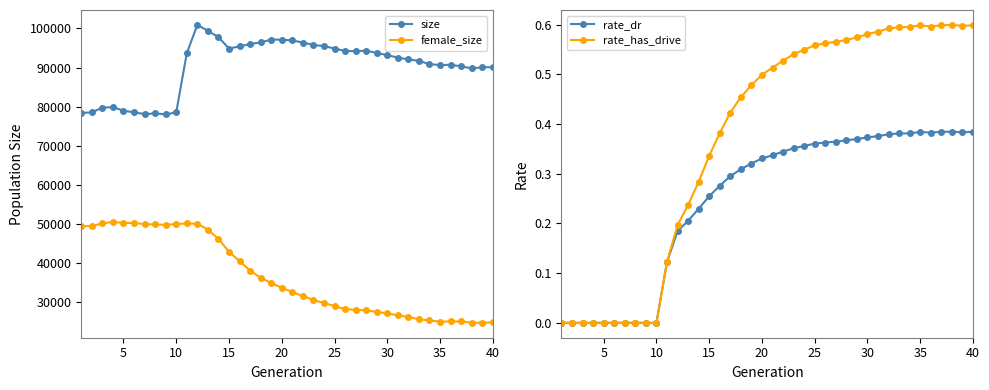

What is the maximum value for female_size?

50491